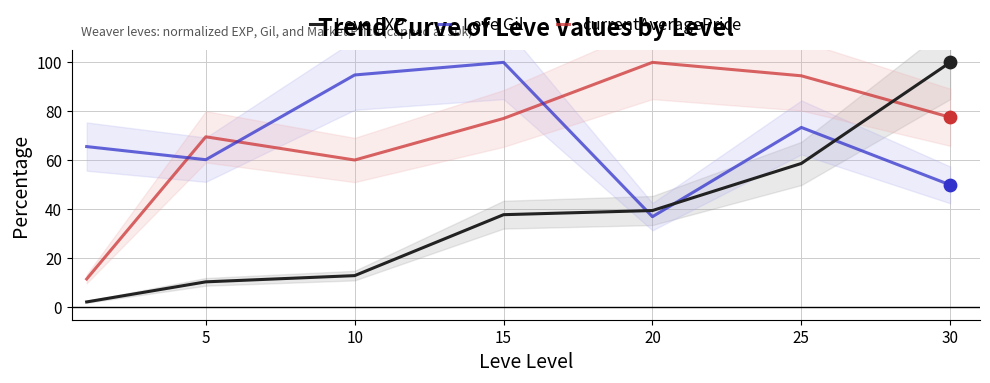

Which series has the largest Y range (max minus min)?

Leve EXP